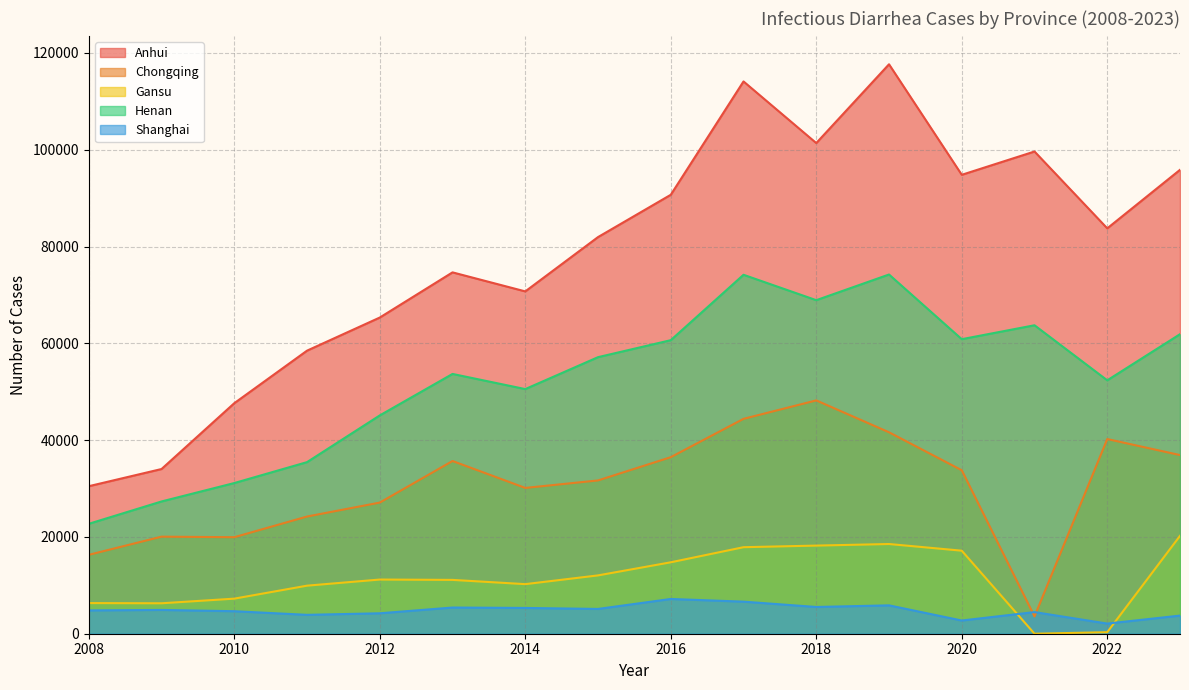

What is the difference between the second highest and second lowest values in the Anhui series?

80076